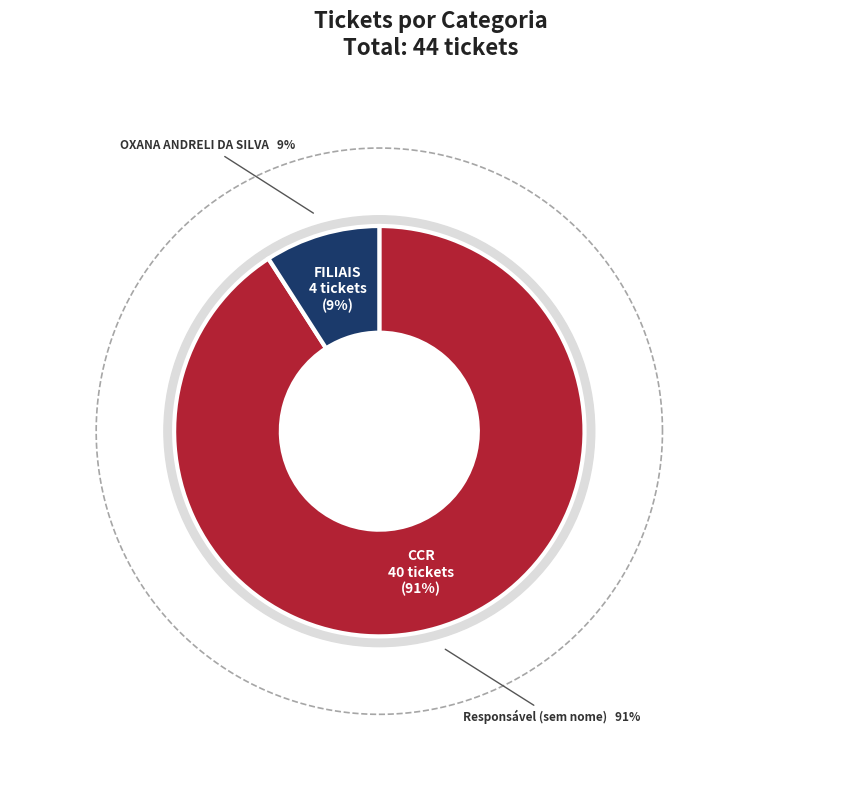

Which category has the biggest portion of the pie?

CCR